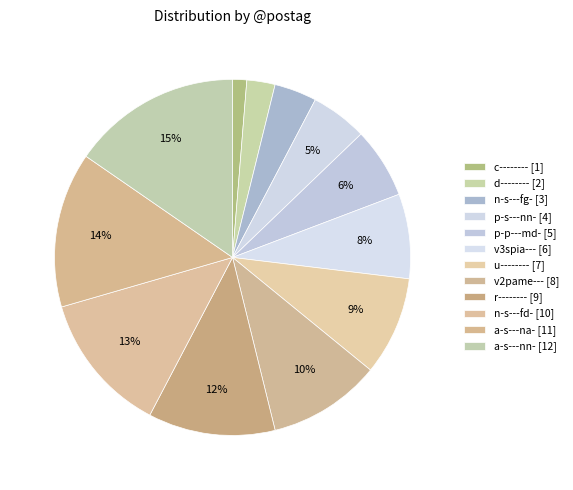

To the nearest percent, what is the difference between the largest and smallest slice percentages?

14%